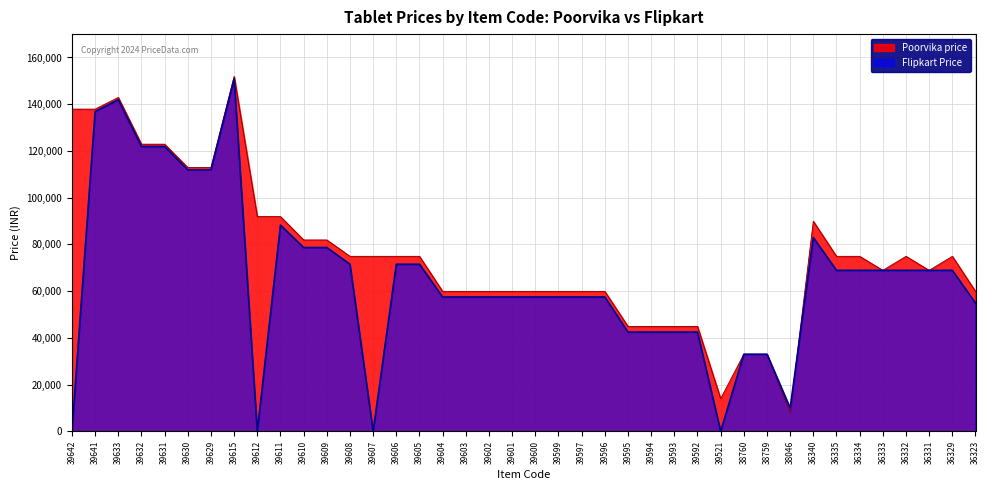

At which label does Poorvika price first exceed 74900?

39642